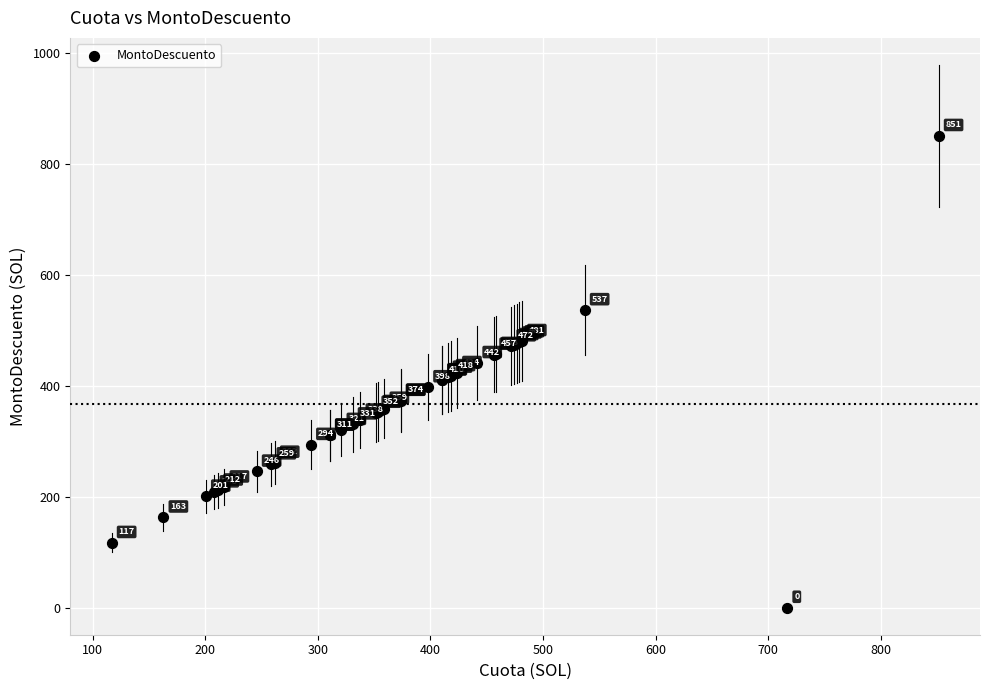

What Y value in the scatter plot is closest to 425?

423.6